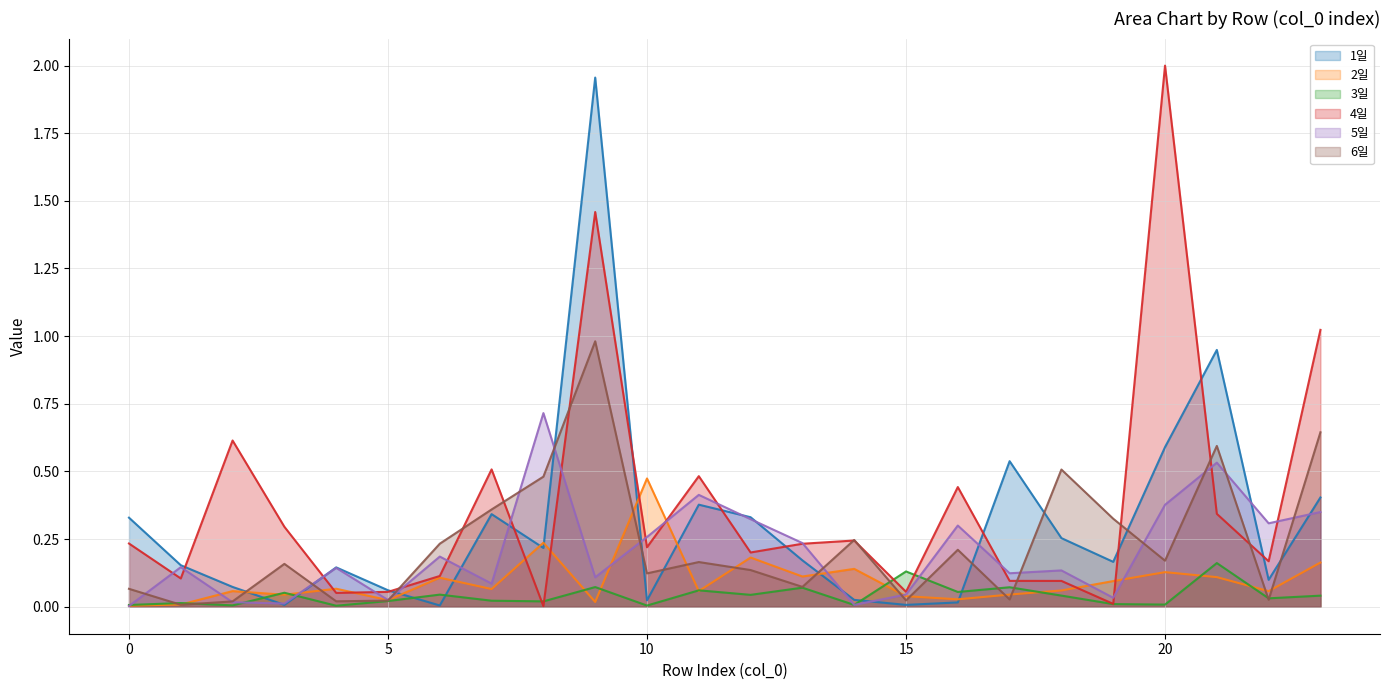

In 3일, how many points are lower than both neighbors (excluding endpoints)?

9